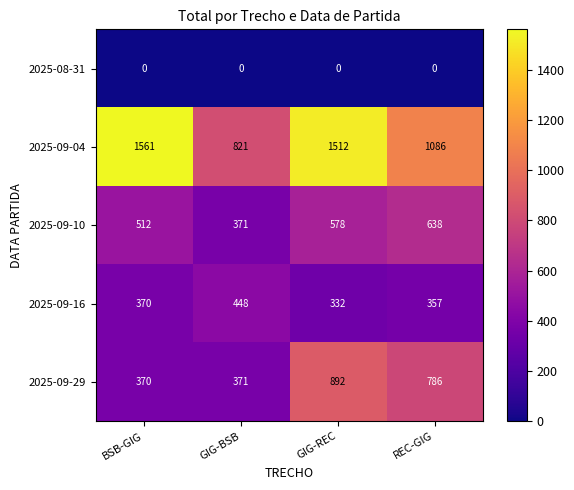

Which series has the widest spread of values?

2025-09-04